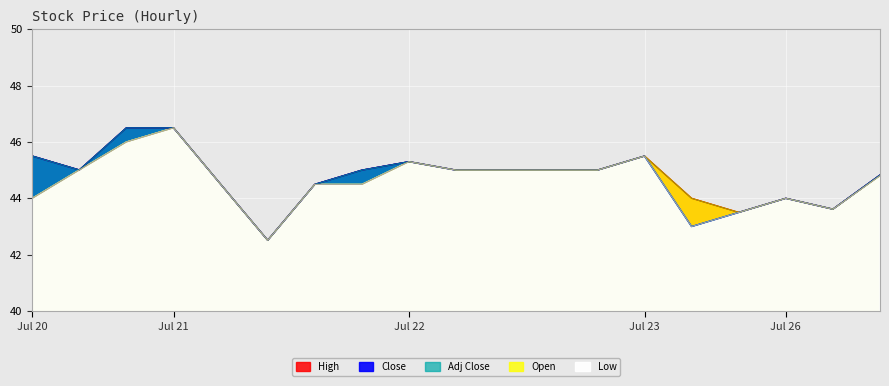

True or false: High has a value of 62.6 at 2021-07-21 14:00.

False